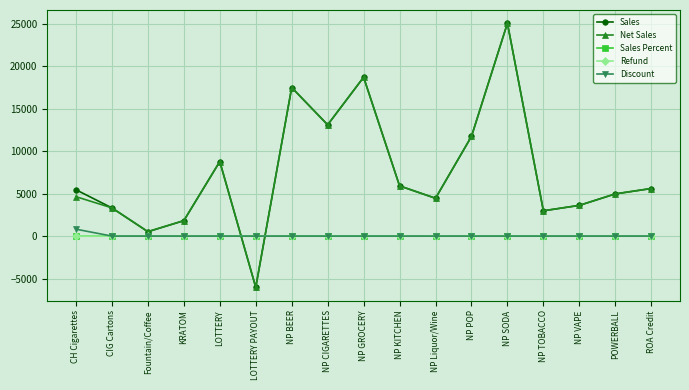

What is the average value of the Refund series?

0.6